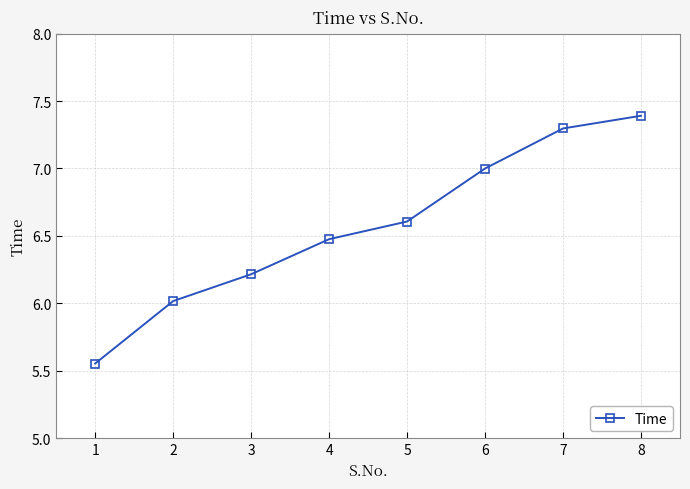

The value at 5 is 6.6. True or false?

True